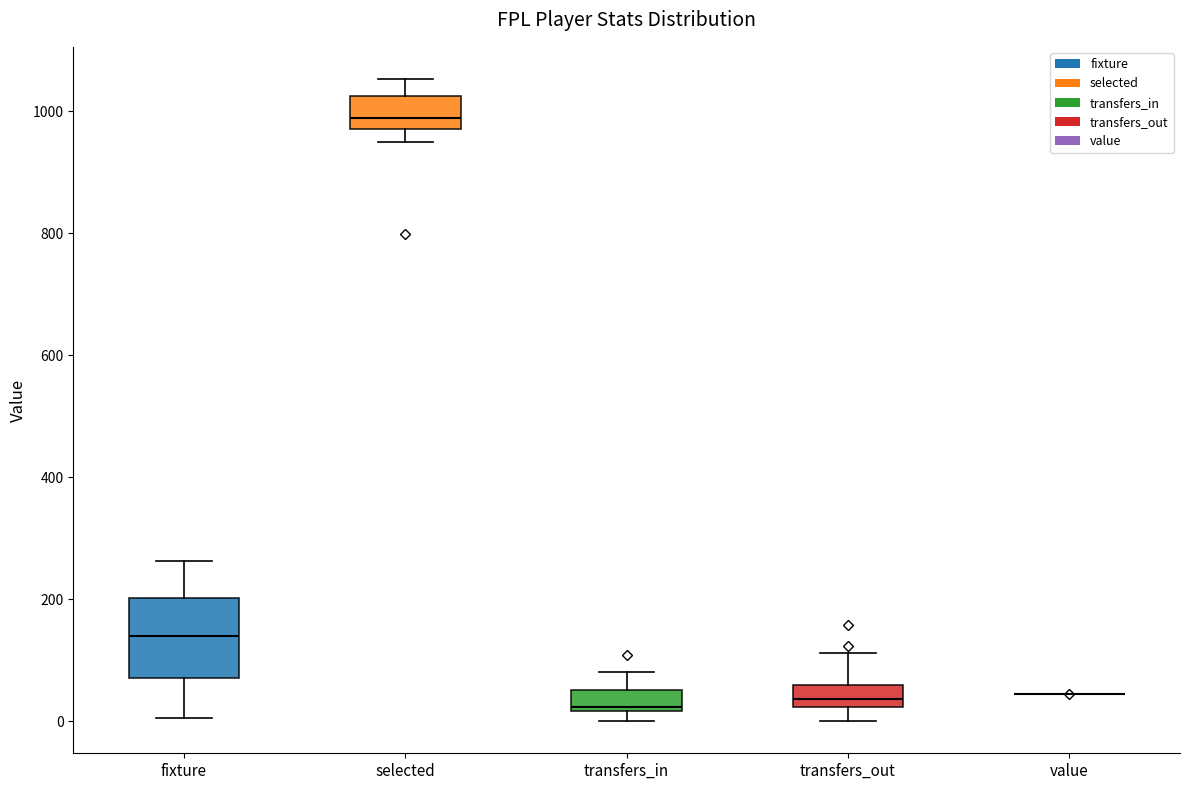

Reading left to right, read every box against the y-axis: the position of its median line, the range the box covers, and the ends of its whiskers. The values are not printed on the chart, so give them approximately, as read against the axis.

fixture: median 140, box 80 to 200, whiskers 0 to 260
selected: median 980 (just above the box's lower edge), box 980 to 1020, whiskers 960 to 1060
transfers_in: median 20 (just above the box's lower edge), box 20 to 60, whiskers 0 to 80
transfers_out: median 40, box 20 to 60, whiskers 0 to 120
value: box collapsed to a line at 40, whiskers 40 to 40